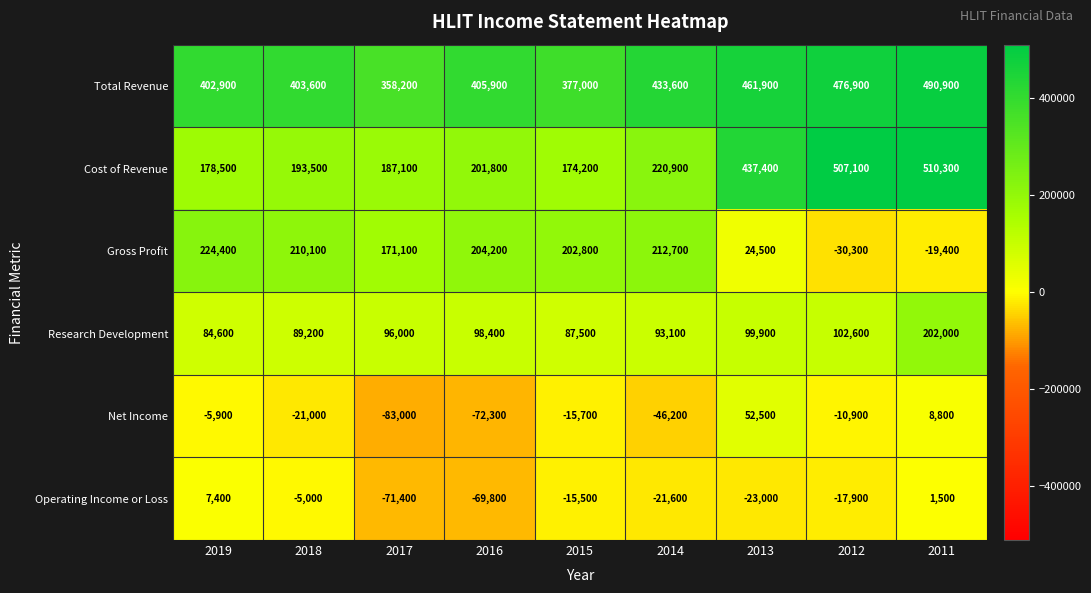

At which category does the chart reach its minimum across all series?

2017